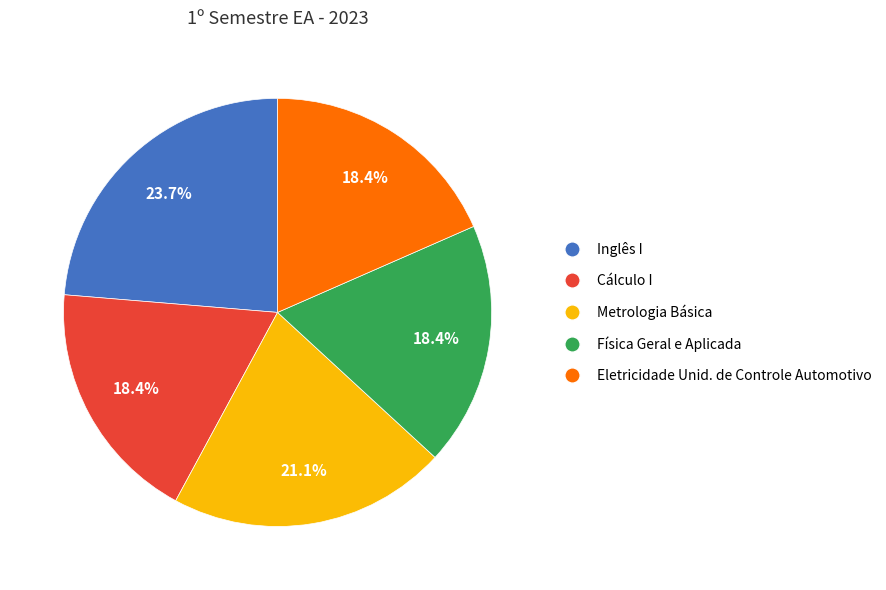

What is the largest slice in the pie chart?

Inglês I